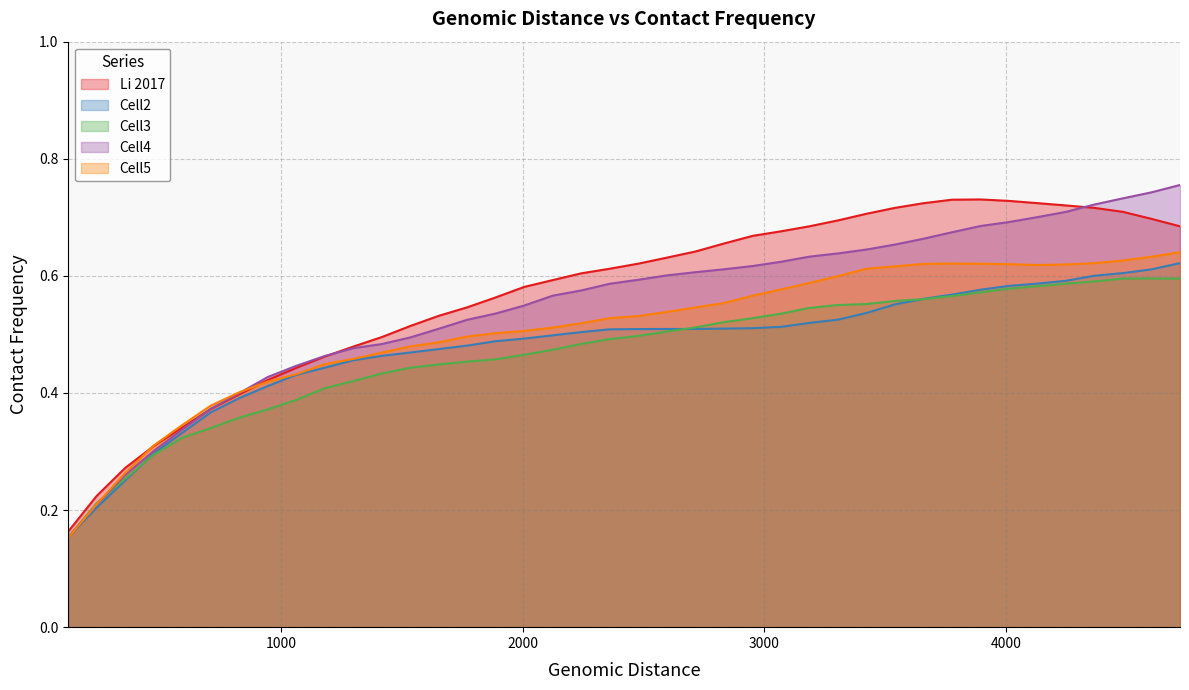

Reading left to right, list all the values displayed in this chart.

Li 2017: 118=0.2	236=0.2	354=0.3	472=0.3	590=0.3	708=0.4	826=0.4	944=0.4	1062=0.4	1180=0.5	1298=0.5	1416=0.5	1534=0.5	1652=0.5	1770=0.5	1888=0.6	2006=0.6	2124=0.6	2242=0.6	2360=0.6	2478=0.6	2596=0.6	2714=0.6	2832=0.7	2951=0.7	3069=0.7	3187=0.7	3305=0.7	3423=0.7	3541=0.7	3659=0.7	3777=0.7	3895=0.7	4013=0.7	4131=0.7	4249=0.7	4367=0.7	4485=0.7	4603=0.7	4721=0.7
Cell2: 118=0.2	236=0.2	354=0.3	472=0.3	590=0.3	708=0.4	826=0.4	944=0.4	1062=0.4	1180=0.4	1298=0.5	1416=0.5	1534=0.5	1652=0.5	1770=0.5	1888=0.5	2006=0.5	2124=0.5	2242=0.5	2360=0.5	2478=0.5	2596=0.5	2714=0.5	2832=0.5	2951=0.5	3069=0.5	3187=0.5	3305=0.5	3423=0.5	3541=0.6	3659=0.6	3777=0.6	3895=0.6	4013=0.6	4131=0.6	4249=0.6	4367=0.6	4485=0.6	4603=0.6	4721=0.6
Cell3: 118=0.2	236=0.2	354=0.3	472=0.3	590=0.3	708=0.3	826=0.4	944=0.4	1062=0.4	1180=0.4	1298=0.4	1416=0.4	1534=0.4	1652=0.4	1770=0.5	1888=0.5	2006=0.5	2124=0.5	2242=0.5	2360=0.5	2478=0.5	2596=0.5	2714=0.5	2832=0.5	2951=0.5	3069=0.5	3187=0.5	3305=0.6	3423=0.6	3541=0.6	3659=0.6	3777=0.6	3895=0.6	4013=0.6	4131=0.6	4249=0.6	4367=0.6	4485=0.6	4603=0.6	4721=0.6
Cell4: 118=0.2	236=0.2	354=0.3	472=0.3	590=0.3	708=0.4	826=0.4	944=0.4	1062=0.4	1180=0.5	1298=0.5	1416=0.5	1534=0.5	1652=0.5	1770=0.5	1888=0.5	2006=0.5	2124=0.6	2242=0.6	2360=0.6	2478=0.6	2596=0.6	2714=0.6	2832=0.6	2951=0.6	3069=0.6	3187=0.6	3305=0.6	3423=0.6	3541=0.7	3659=0.7	3777=0.7	3895=0.7	4013=0.7	4131=0.7	4249=0.7	4367=0.7	4485=0.7	4603=0.7	4721=0.8
Cell5: 118=0.2	236=0.2	354=0.3	472=0.3	590=0.3	708=0.4	826=0.4	944=0.4	1062=0.4	1180=0.4	1298=0.5	1416=0.5	1534=0.5	1652=0.5	1770=0.5	1888=0.5	2006=0.5	2124=0.5	2242=0.5	2360=0.5	2478=0.5	2596=0.5	2714=0.5	2832=0.6	2951=0.6	3069=0.6	3187=0.6	3305=0.6	3423=0.6	3541=0.6	3659=0.6	3777=0.6	3895=0.6	4013=0.6	4131=0.6	4249=0.6	4367=0.6	4485=0.6	4603=0.6	4721=0.6